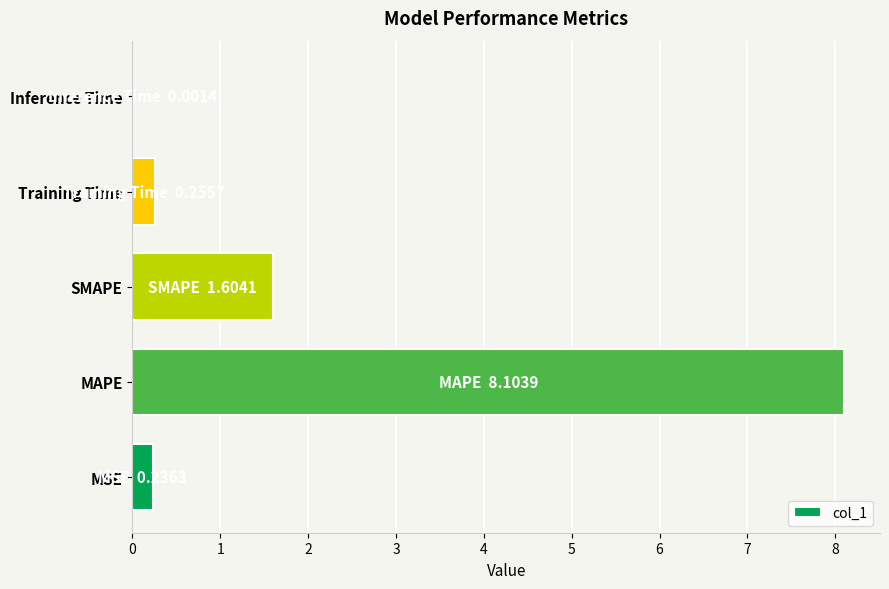

What is the sum of the values at Training Time and SMAPE?

1.9